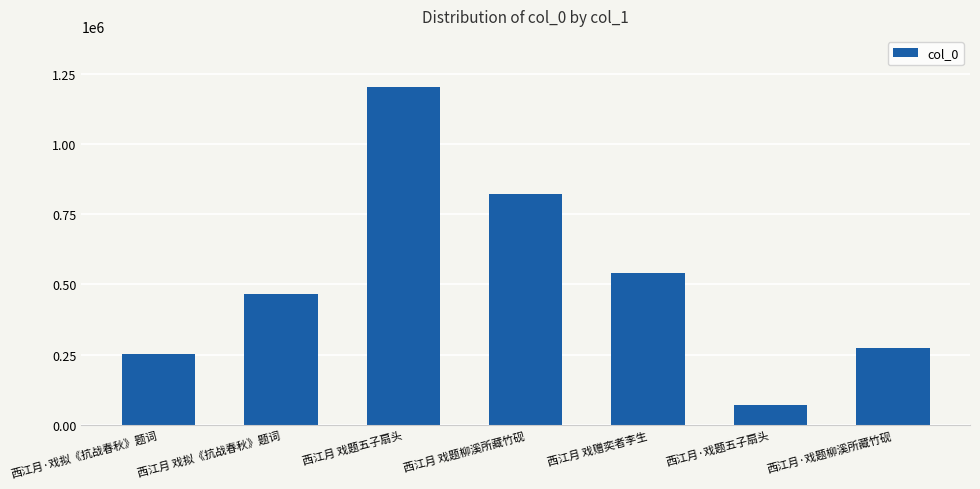

What is the maximum value shown in the chart?

1204521